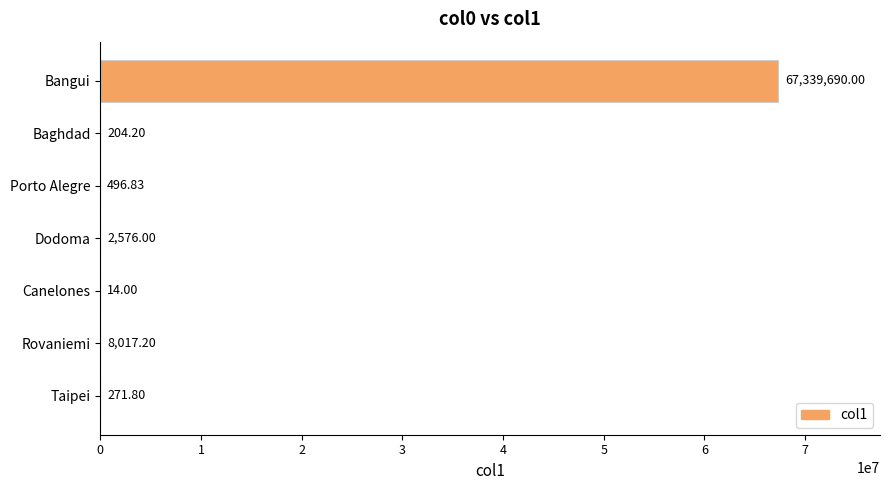

Approximately how many times larger is the value at Baghdad compared to Porto Alegre?

0.4